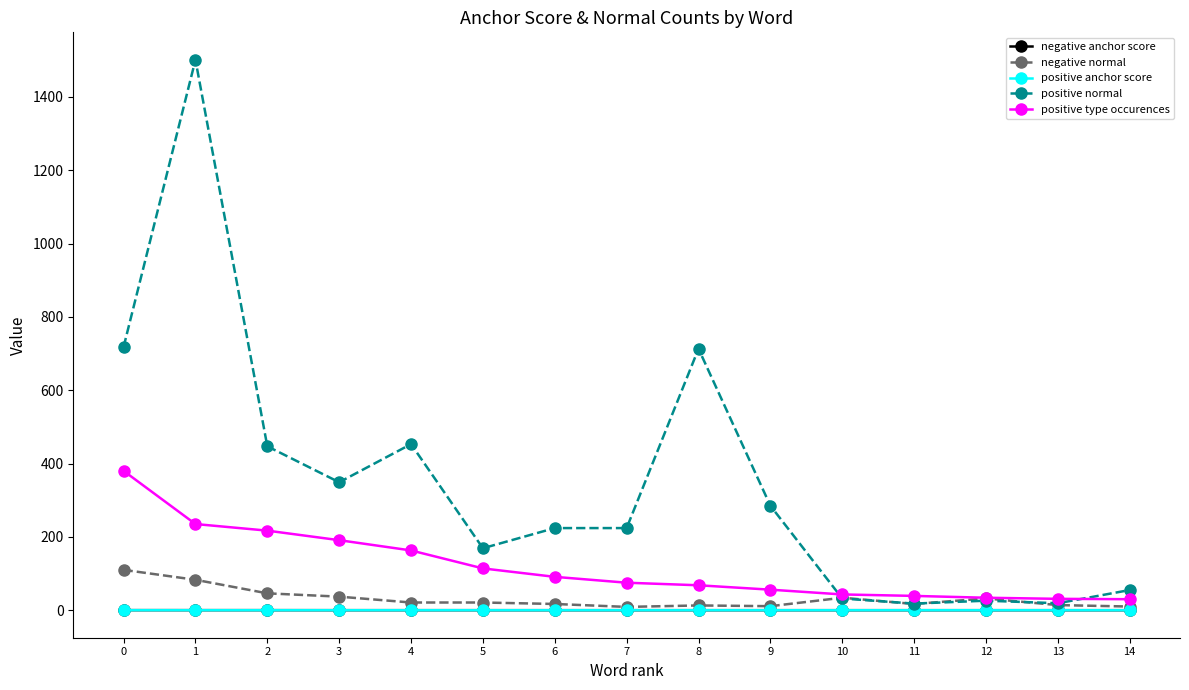

Read the positive normal value at 10.

32.0